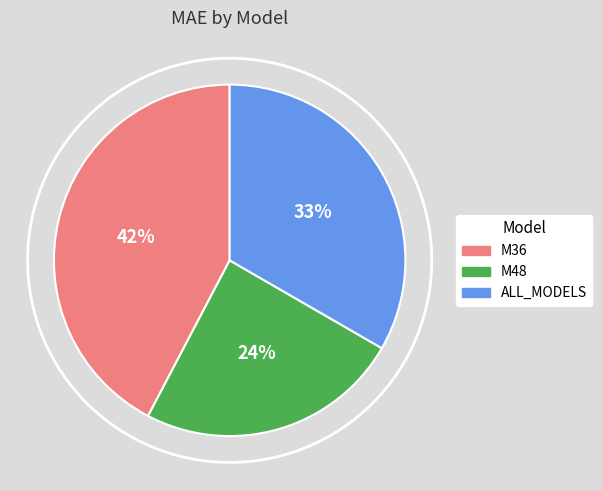

Is there any slice that represents more than half of the pie?

No